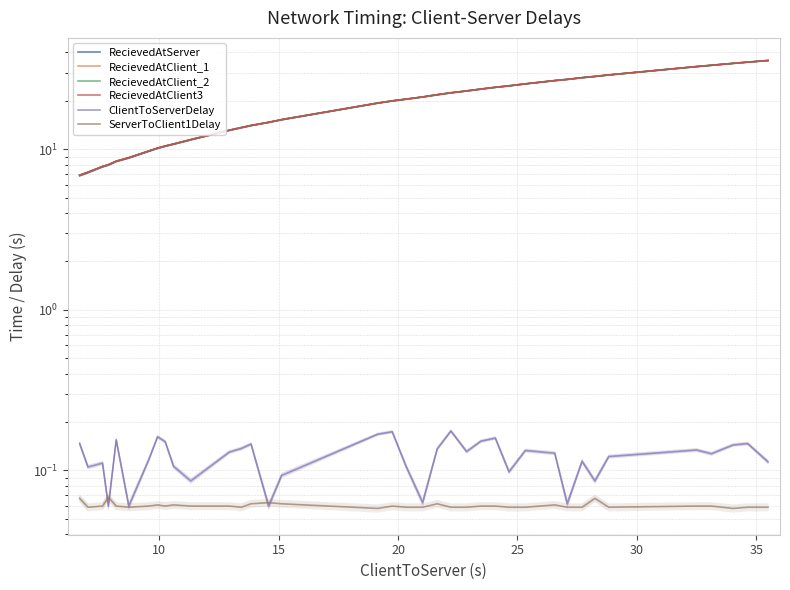

Which series has the largest total across all categories?

RecievedAtClient_2